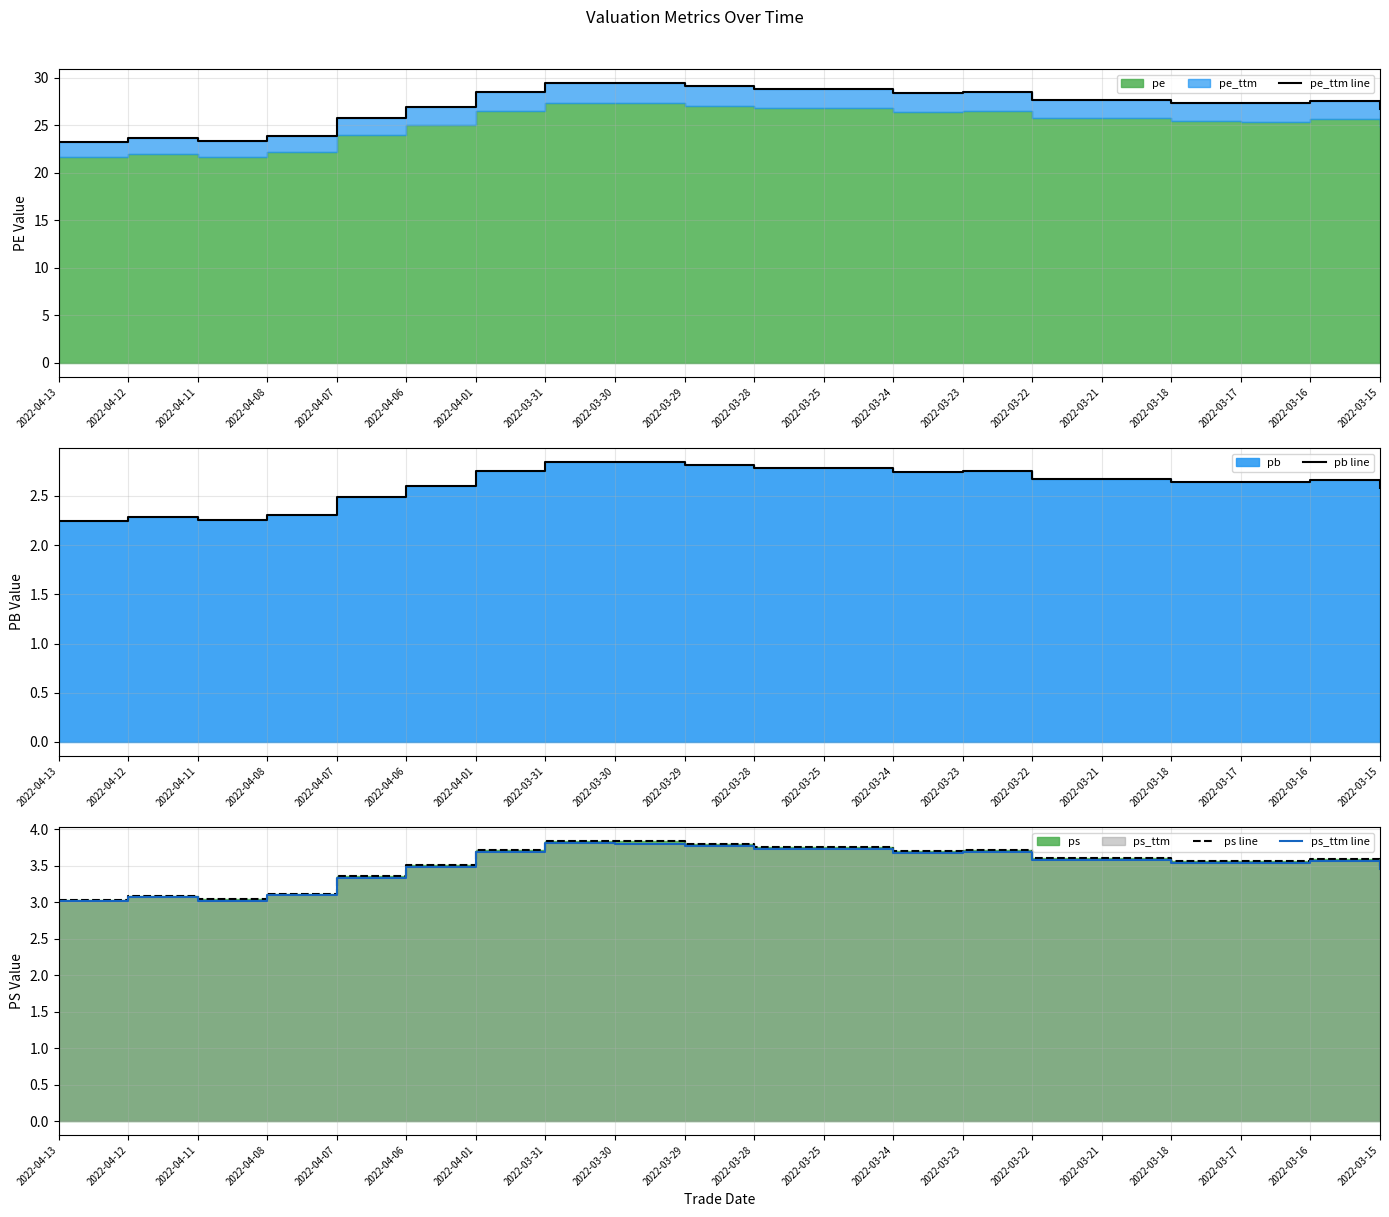

Reading right to left, list all the values displayed in this chart.

pe_ttm line: 26.7	27.6	27.3	27.4	27.7	27.7	28.5	28.4	28.8	28.8	29.1	29.4	29.4	28.5	26.9	25.8	23.9	23.3	23.7	23.3
pb line: 2.6	2.7	2.6	2.6	2.7	2.7	2.8	2.7	2.8	2.8	2.8	2.8	2.8	2.8	2.6	2.5	2.3	2.3	2.3	2.2
ps line: 3.5	3.6	3.6	3.6	3.6	3.6	3.7	3.7	3.8	3.8	3.8	3.8	3.8	3.7	3.5	3.4	3.1	3.0	3.1	3.0
ps_ttm line: 3.5	3.6	3.5	3.5	3.6	3.6	3.7	3.7	3.7	3.7	3.8	3.8	3.8	3.7	3.5	3.3	3.1	3.0	3.1	3.0